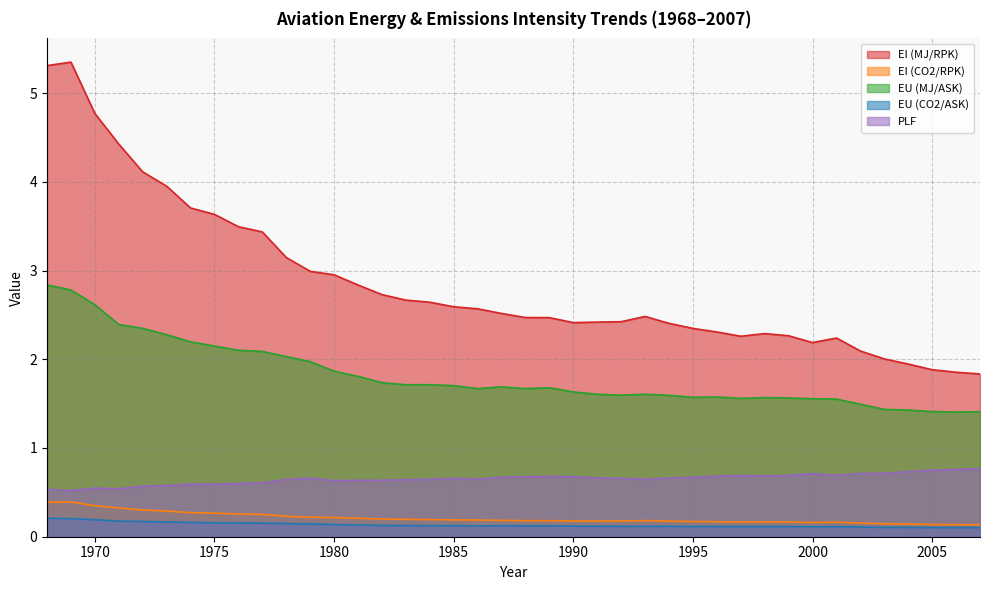

What is the lowest value of the PLF series?

0.5